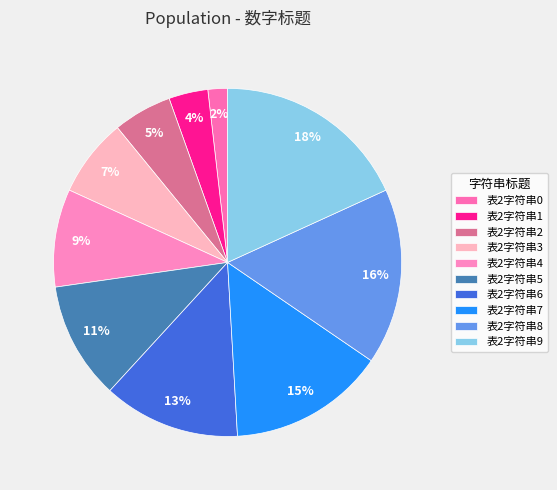

What is the total percentage of 表2字符串4 and 表2字符串1?

12.7%